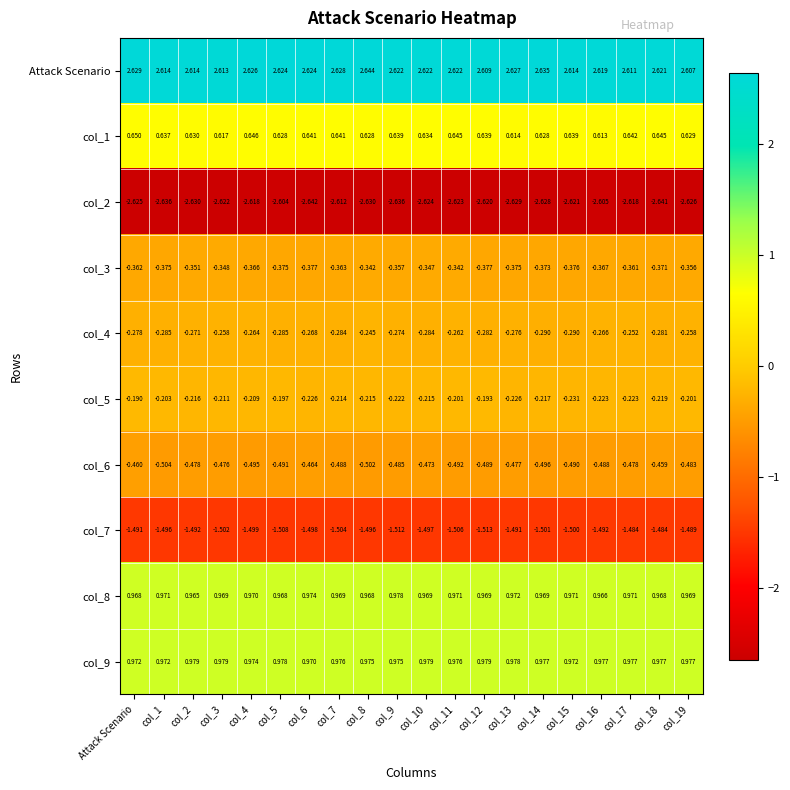

Rank the series at col_9 from highest to lowest value.

Attack Scenario, col_8, col_9, col_1, col_5, col_4, col_3, col_6, col_7, col_2